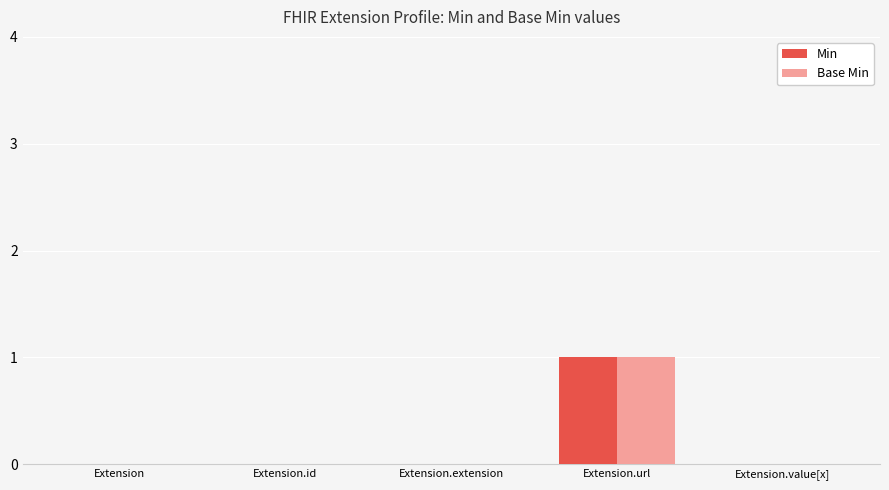

The Min series shows -1 at Extension. True or false?

False